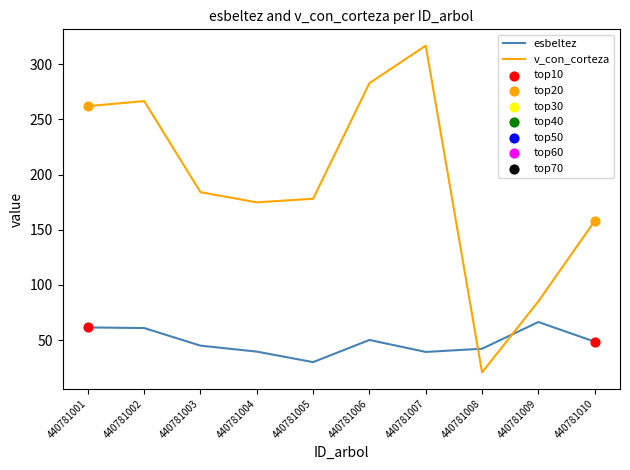

What is the spread (max minus min) of values at 440781008?

21.4